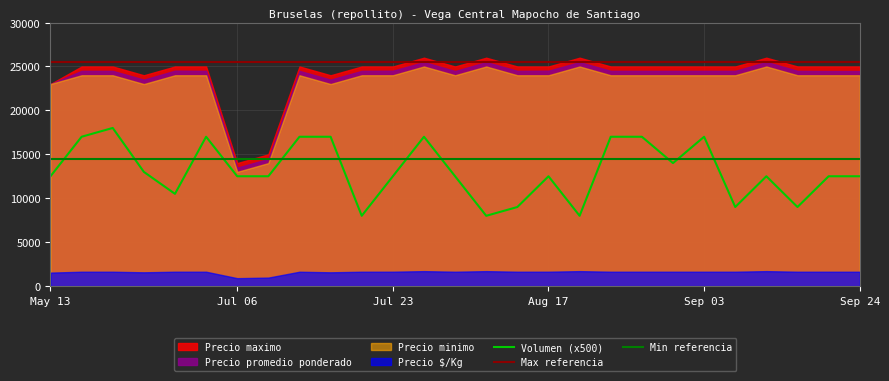

What is the lowest value of the Precio maximo series?

14000